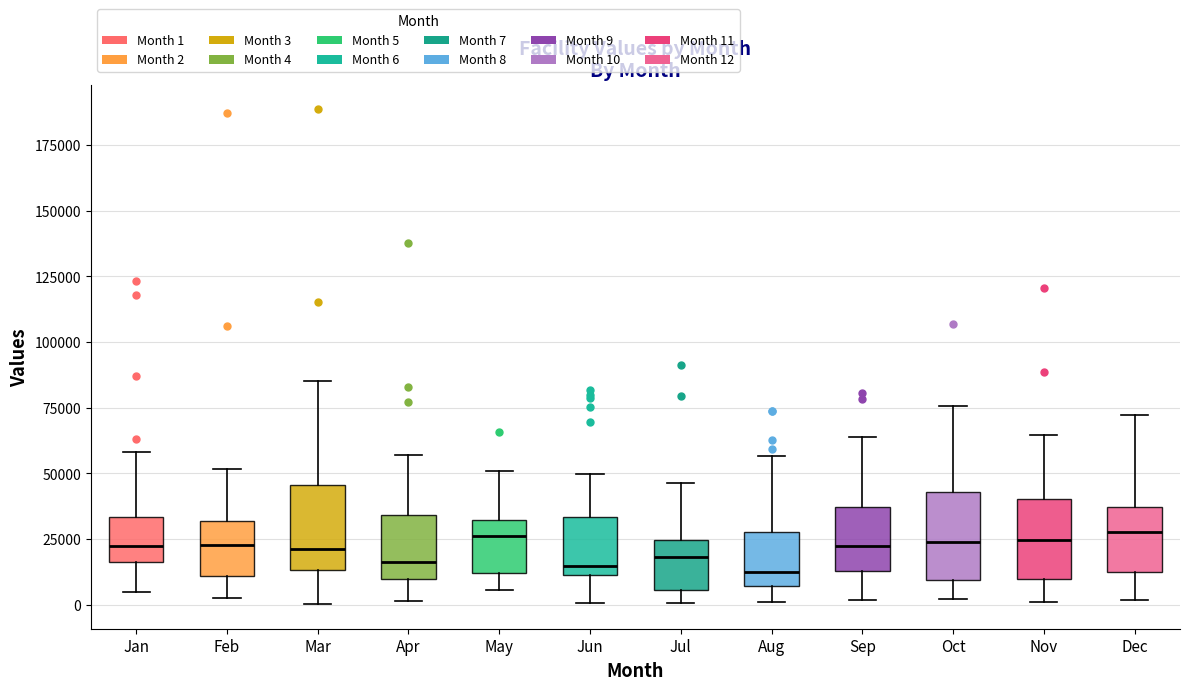

Reading left to right, transcribe this box plot: for each box, give where its median line is, the range the box spans, and where its two whiskers end, as read against the y-axis. The values are not printed on the chart, so give them approximately, as read against the axis.

Jan: median 25000, box 15000 to 35000, whiskers 5000 to 60000
Feb: median 25000, box 10000 to 30000, whiskers 5000 to 50000
Mar: median 20000, box 15000 to 45000, whiskers 0 to 85000
Apr: median 15000, box 10000 to 35000, whiskers 0 to 55000
May: median 25000, box 10000 to 30000, whiskers 5000 to 50000
Jun: median 15000, box 10000 to 35000, whiskers 0 to 50000
Jul: median 20000, box 5000 to 25000, whiskers 0 to 45000
Aug: median 15000, box 5000 to 30000, whiskers 0 to 55000
Sep: median 20000, box 15000 to 35000, whiskers 0 to 65000
Oct: median 25000, box 10000 to 45000, whiskers 0 to 75000
Nov: median 25000, box 10000 to 40000, whiskers 0 to 65000
Dec: median 30000, box 10000 to 35000, whiskers 0 to 70000